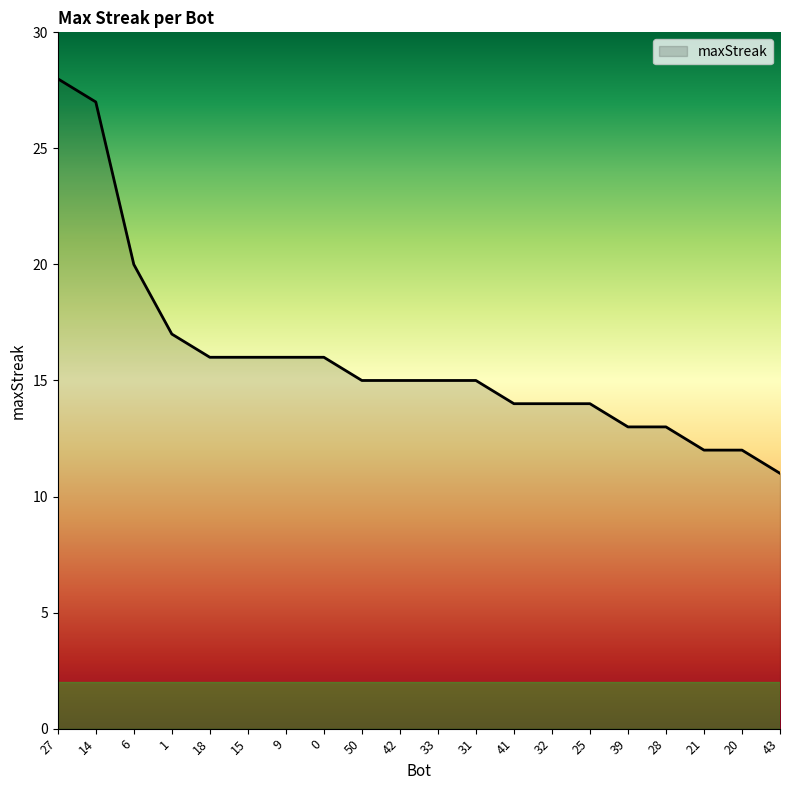

What is the maximum value shown in the chart?

28